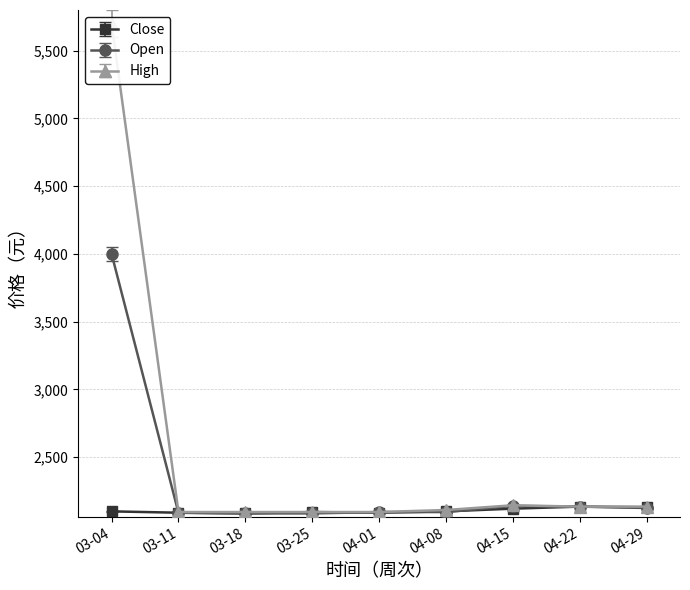

At how many categories does at least one series exceed 4372?

1